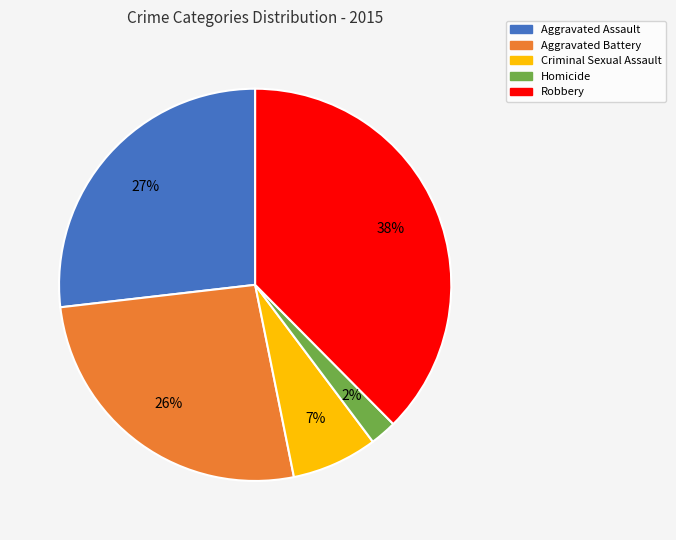

Count the number of slices in the pie.

5